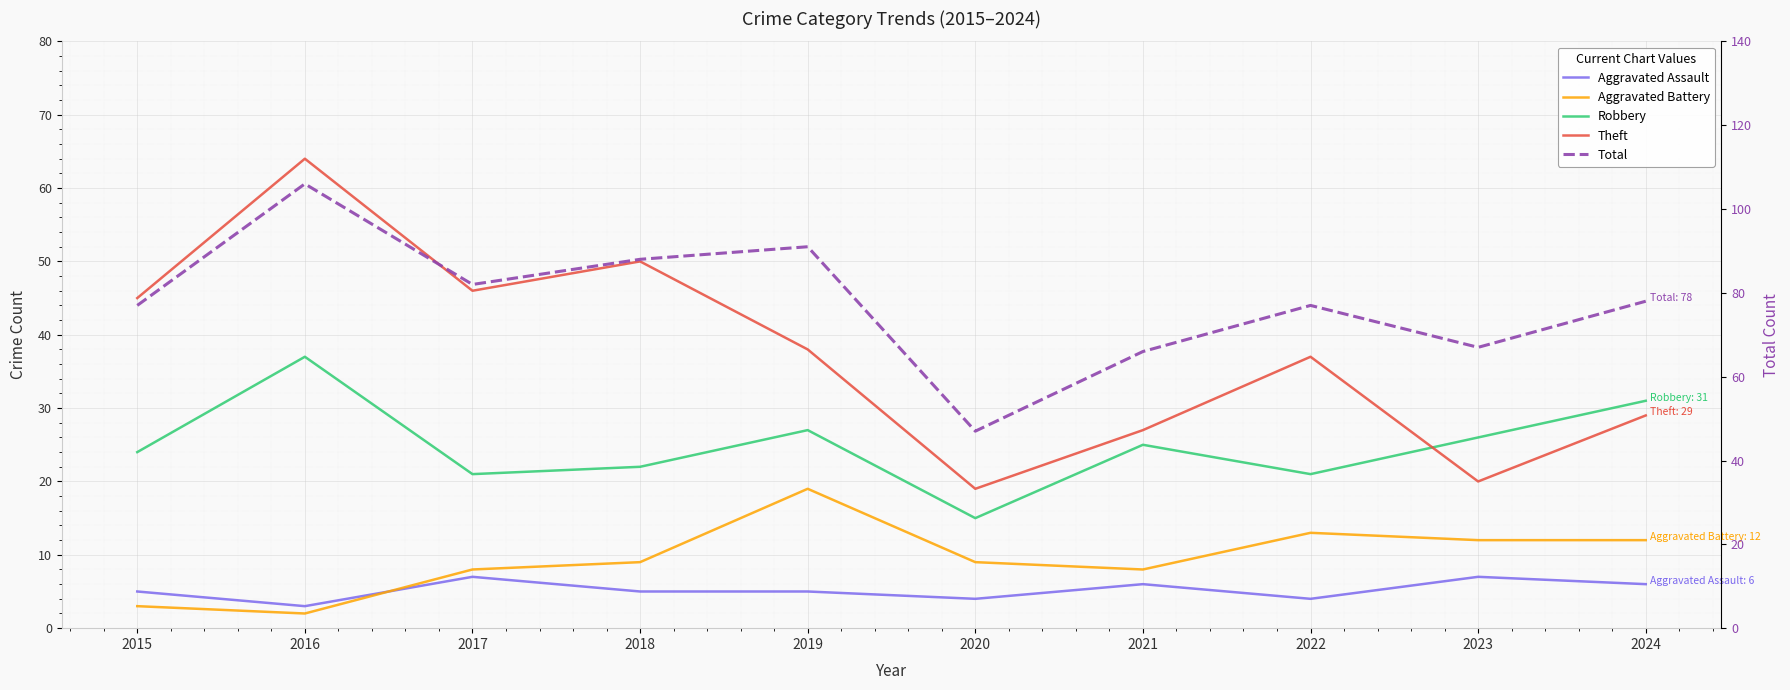

What is the total value across all series at 2020?

94